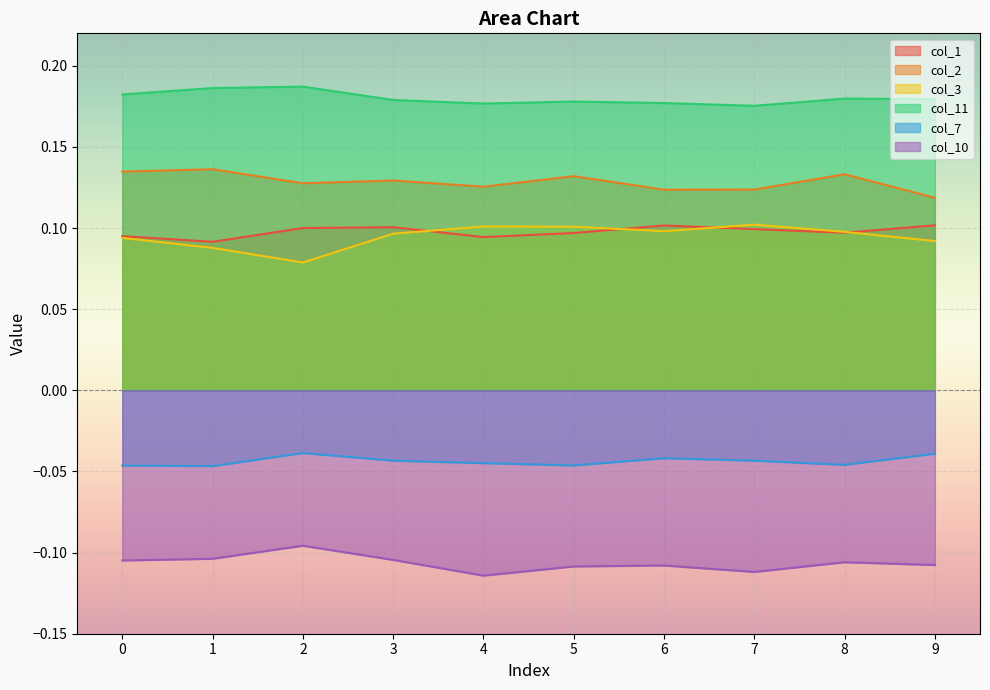

Which has a higher value, 1 or 2?

2